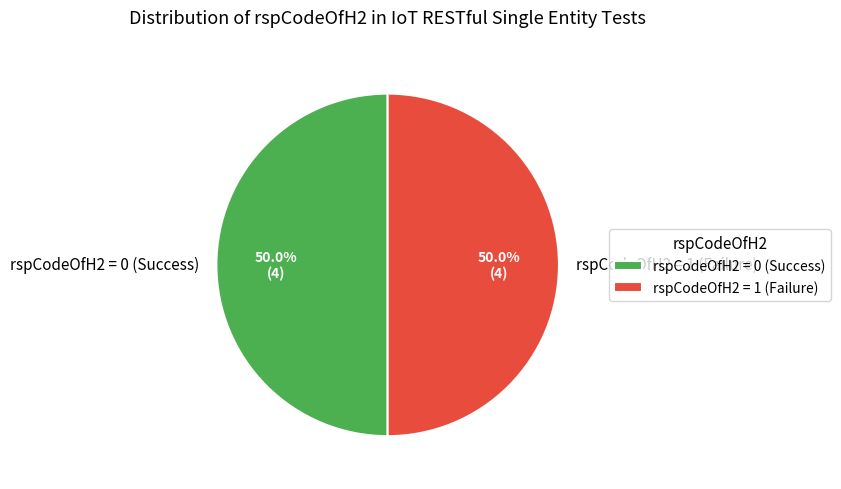

Approximately how many times larger is the value at rspCodeOfH2 = 0 (Success) compared to rspCodeOfH2 = 1 (Failure)?

1.0